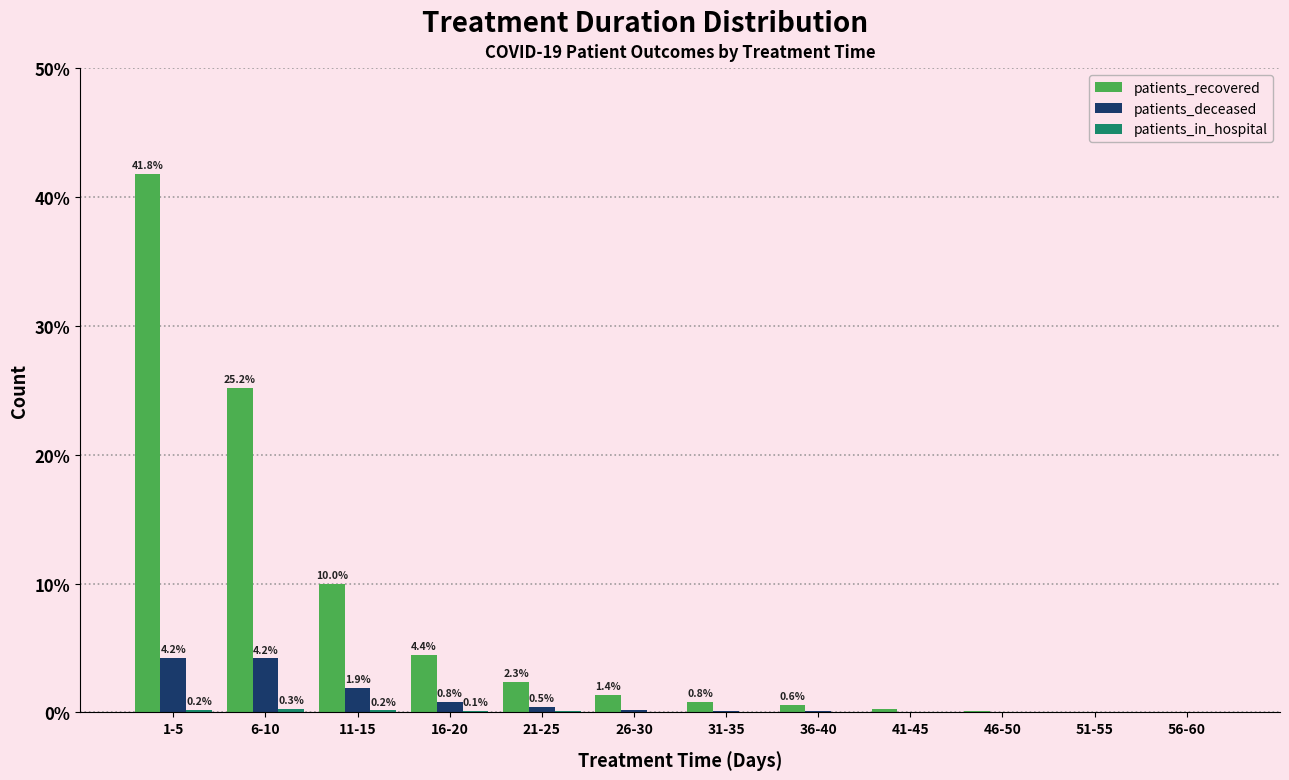

What is the sum of all patients_deceased values?

12.1